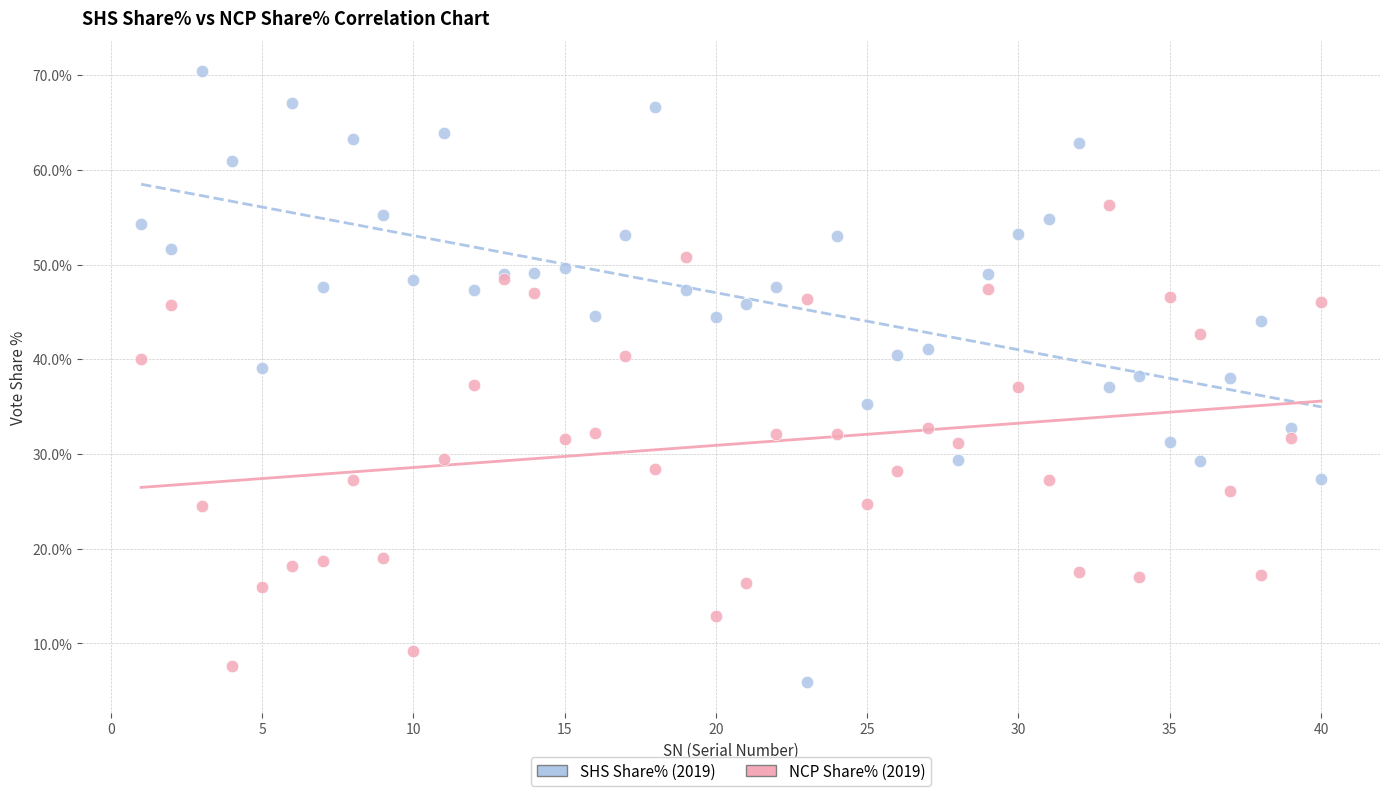

Which series contains the lowest Y value?

SHS Share% (2019)